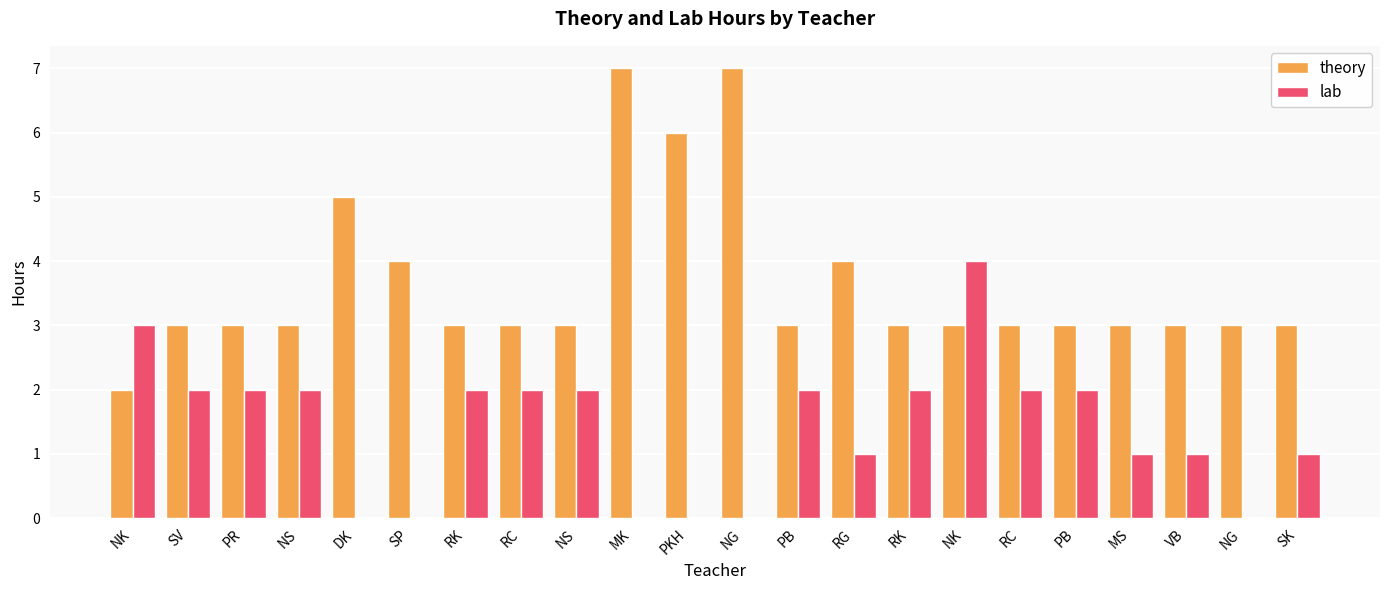

Which category has the highest value in the lab series?

NK